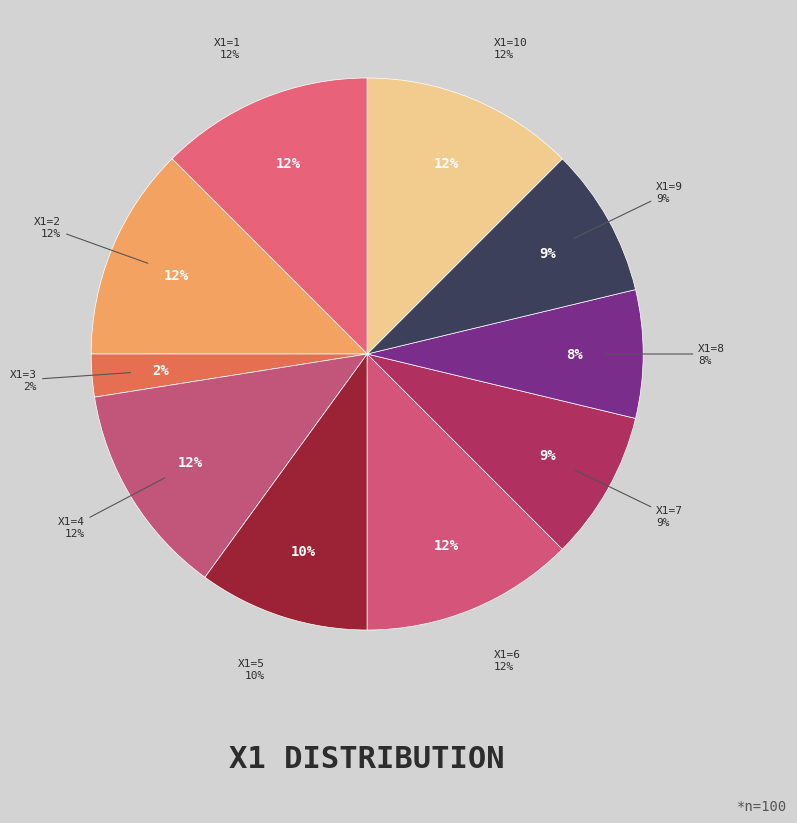

To the nearest percent, what is the combined percentage of 2 and 10?

25%